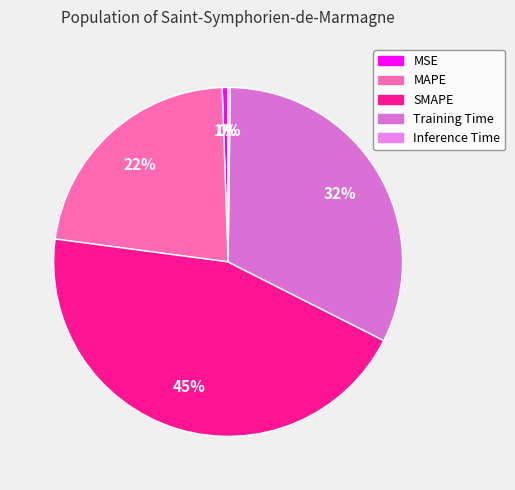

Is it true that MSE is 1% of the pie?

True